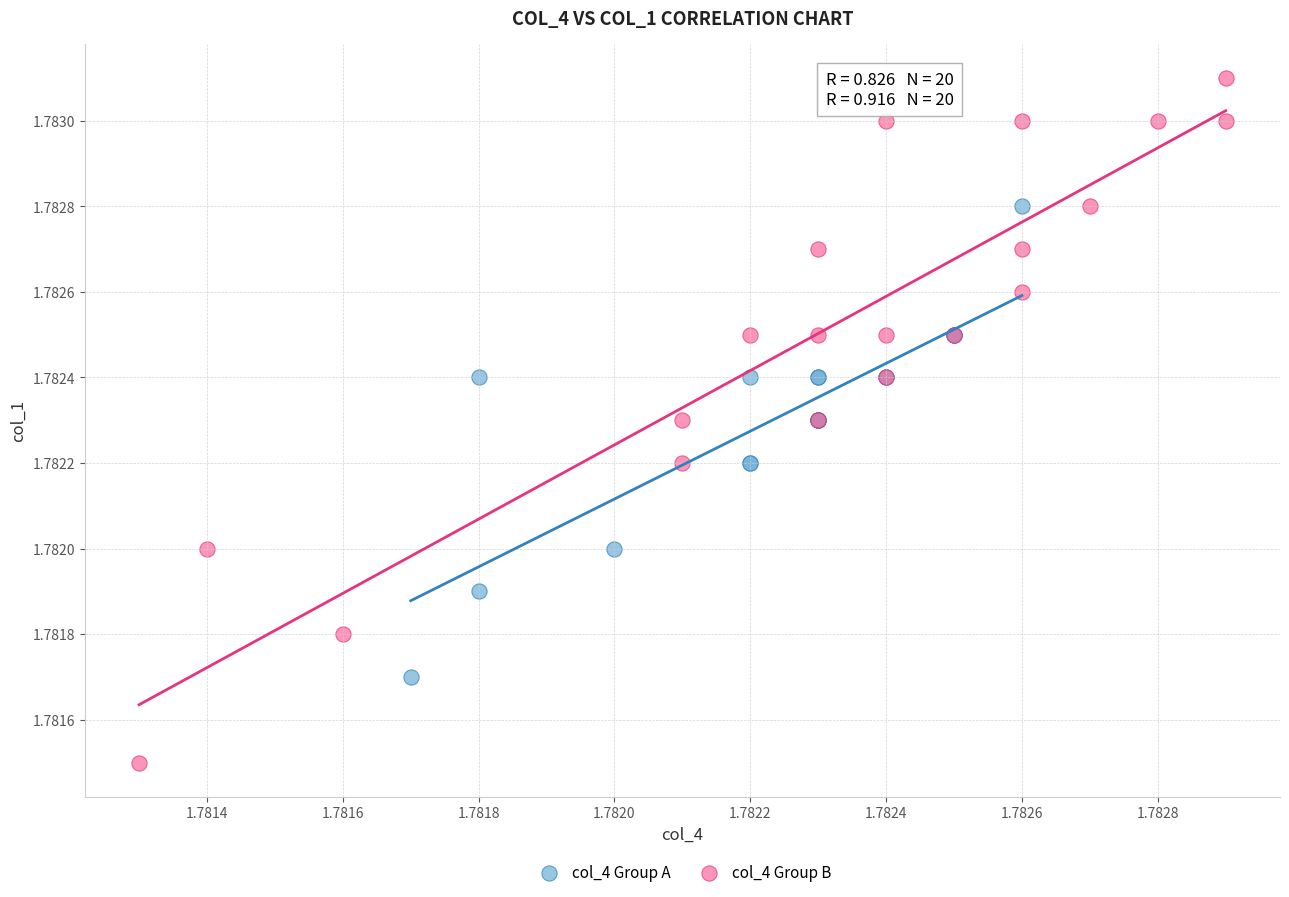

Which series contains the lowest Y value?

col_4 Group B